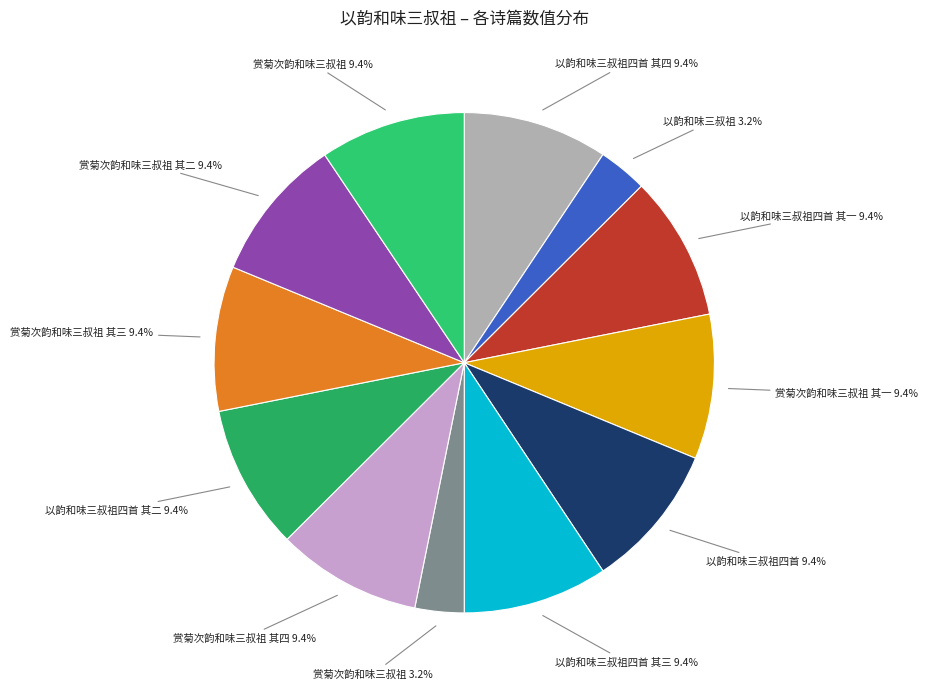

How many slices are in this pie chart?

12